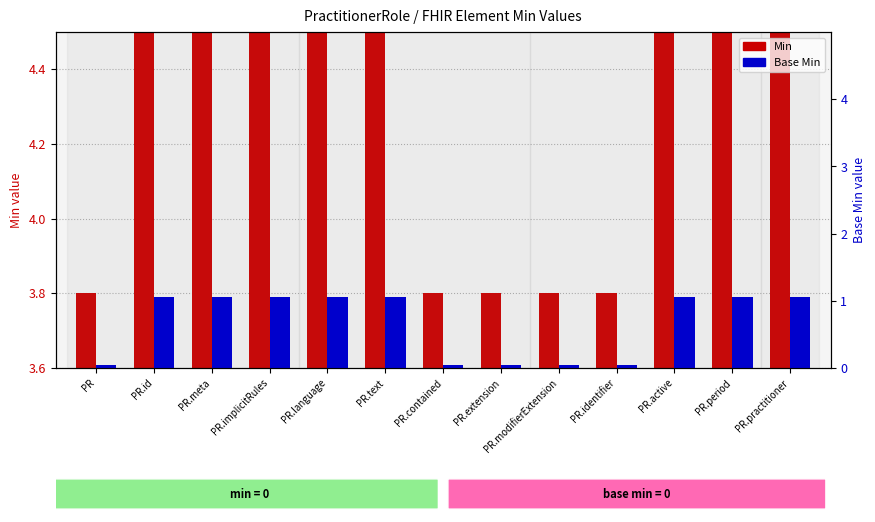

At how many categories does at least one series exceed 0?

13